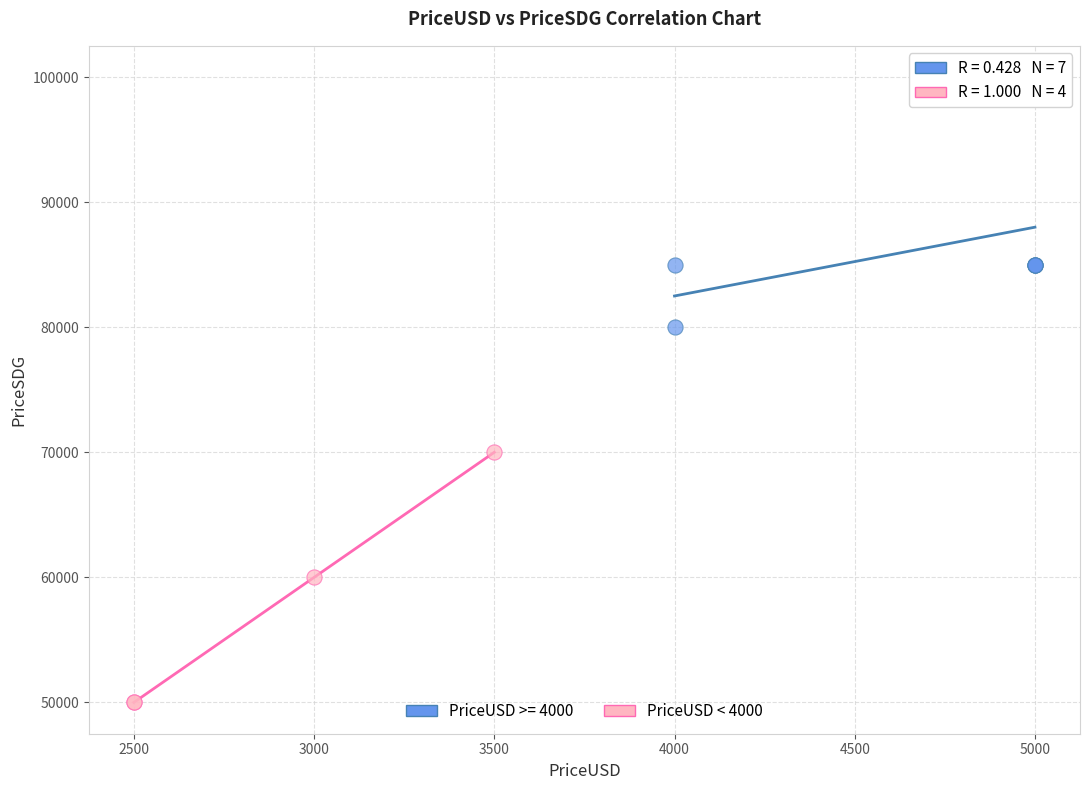

Which series contains the highest Y value?

PriceUSD >= 4000